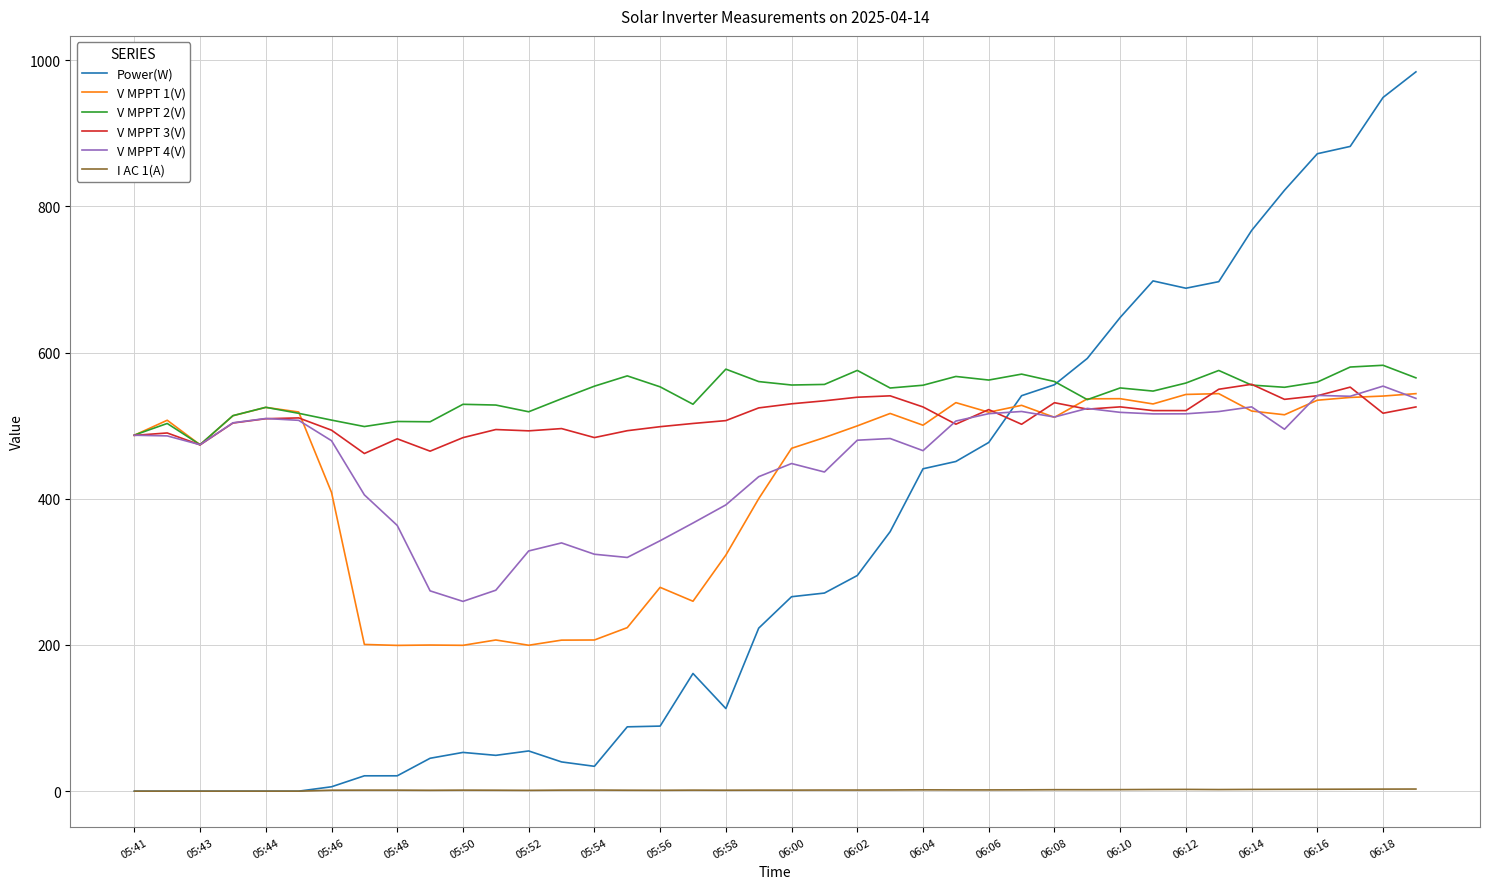

What is the difference between the maximum and second lowest values in the V MPPT 1(V) series?

344.3